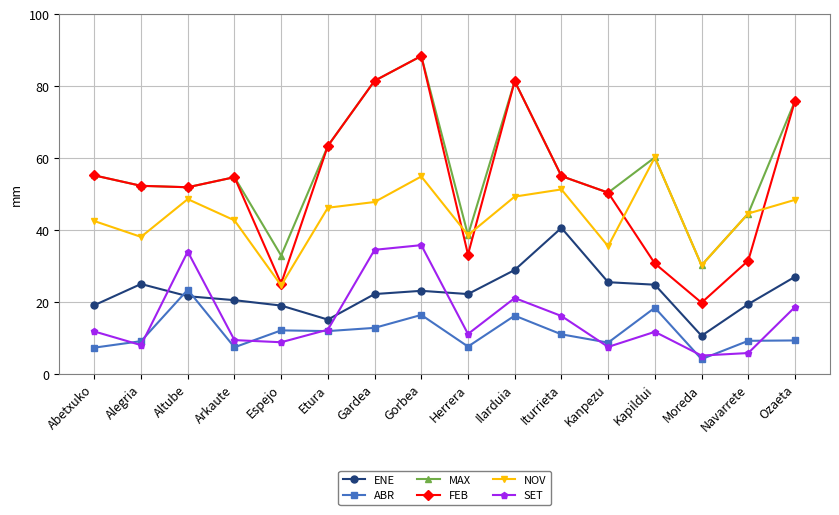

Is it true that NOV equals 54.9 at Gorbea?

True